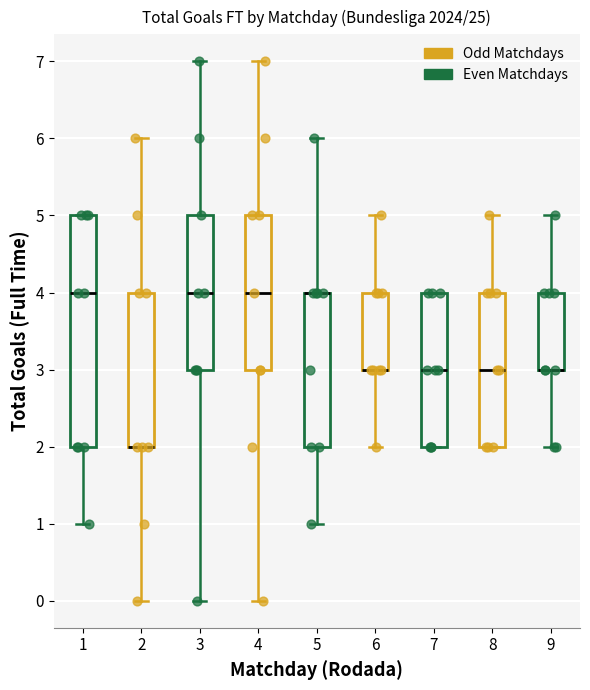

Reading left to right, read every box against the y-axis: the position of its median line, the range the box covers, and the ends of its whiskers. The values are not printed on the chart, so give them approximately, as read against the axis.

1: median 4, box 2 to 5, whiskers 1 to 5
2: median 2 (drawn on the box's lower edge), box 2 to 4, whiskers 0 to 6
3: median 4, box 3 to 5, whiskers 0 to 7
4: median 4, box 3 to 5, whiskers 0 to 7
5: median 4 (drawn on the box's upper edge), box 2 to 4, whiskers 1 to 6
6: median 3 (drawn on the box's lower edge), box 3 to 4, whiskers 2 to 5
7: median 3, box 2 to 4, whiskers 2 to 4
8: median 3, box 2 to 4, whiskers 2 to 5
9: median 3 (drawn on the box's lower edge), box 3 to 4, whiskers 2 to 5